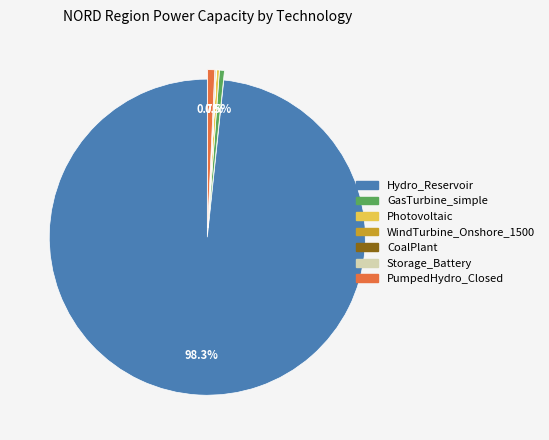

What is the largest slice in the pie chart?

Hydro_Reservoir